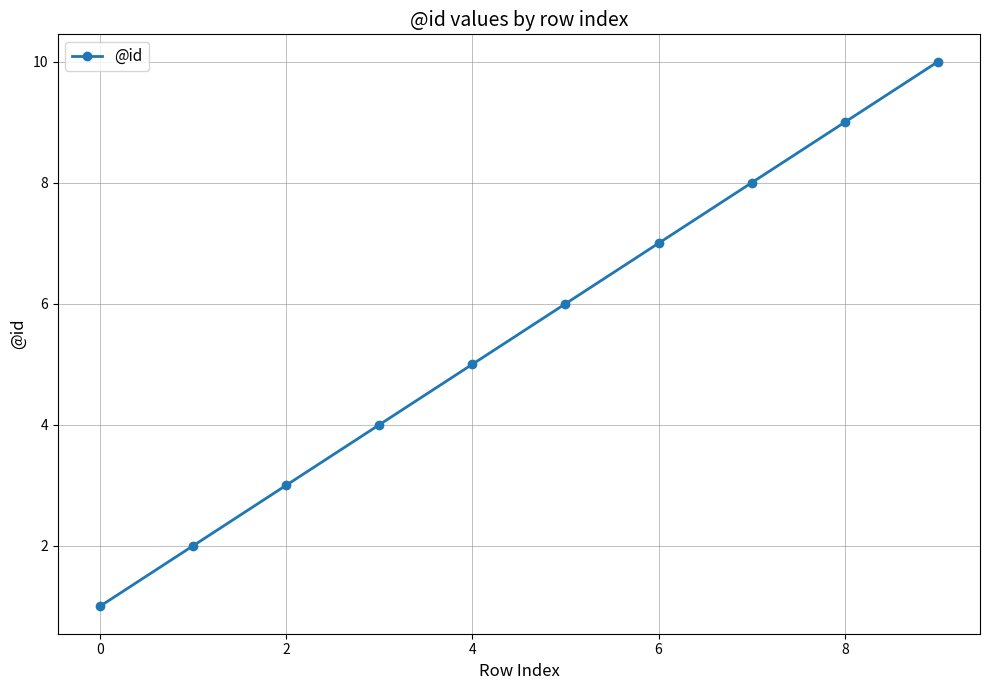

True or false: there are more than 0 points higher than both neighbors.

False